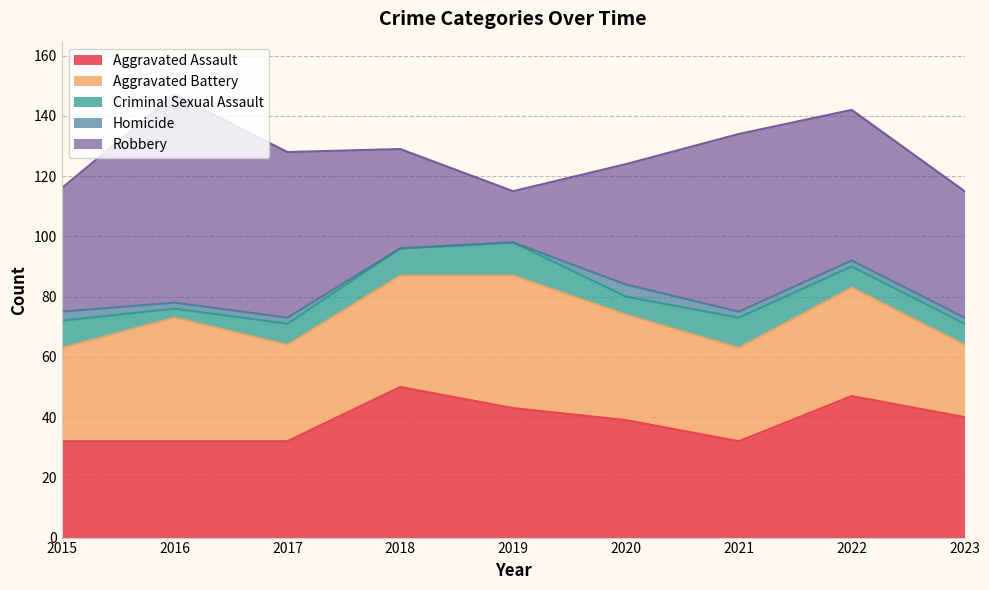

How many interior local valleys does the Criminal Sexual Assault series have?

2